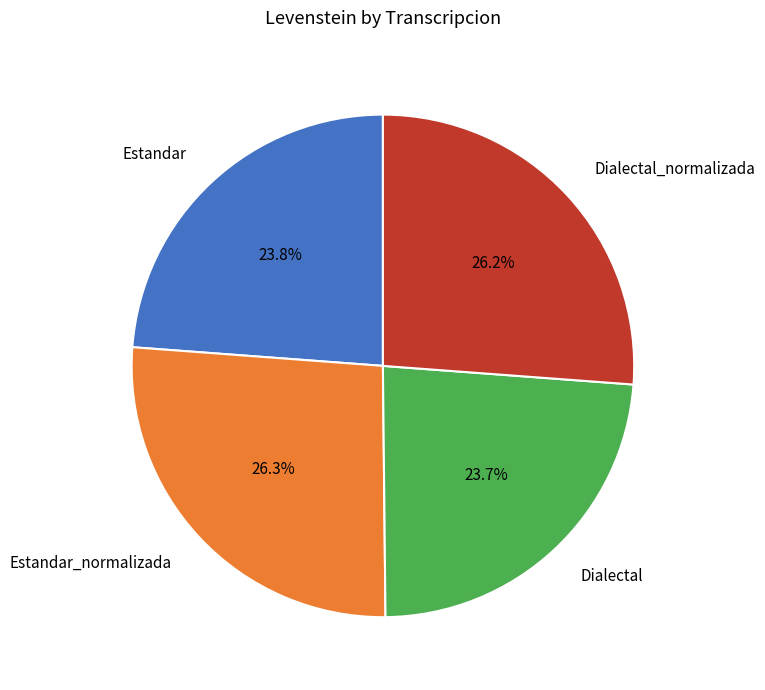

To the nearest percent, what portion does Estandar represent?

24%